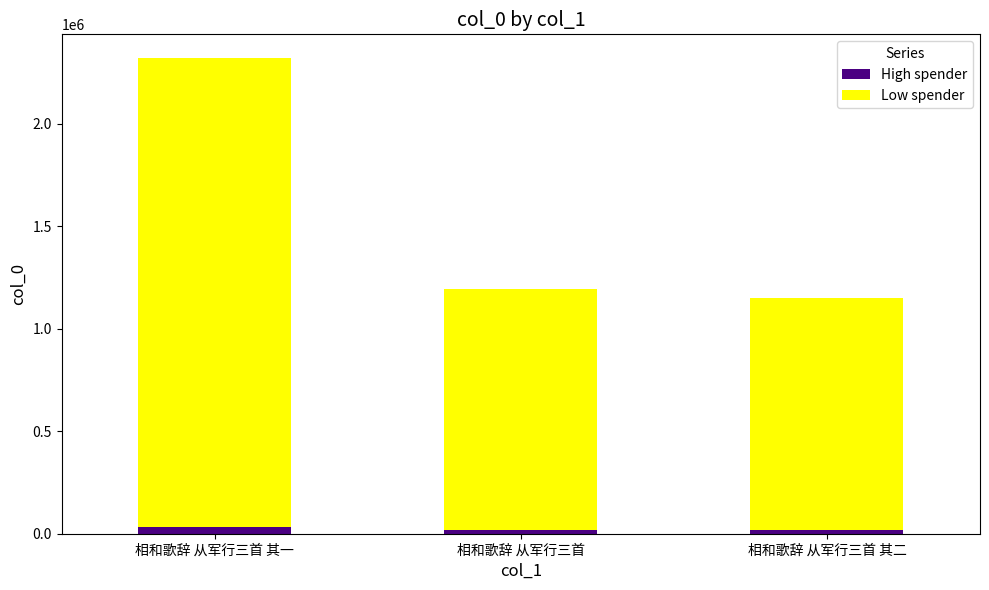

What is the sum of all High spender values?

69987.5